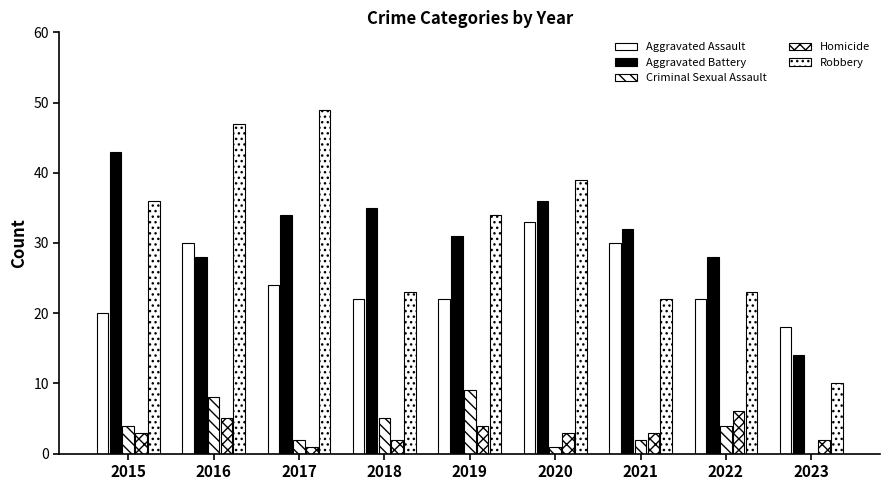

How many groups of bars are there?

9